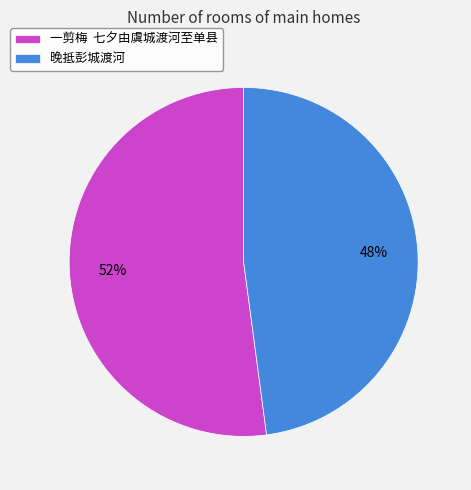

To the nearest percent, what portion does 晚抵彭城渡河 represent?

48%